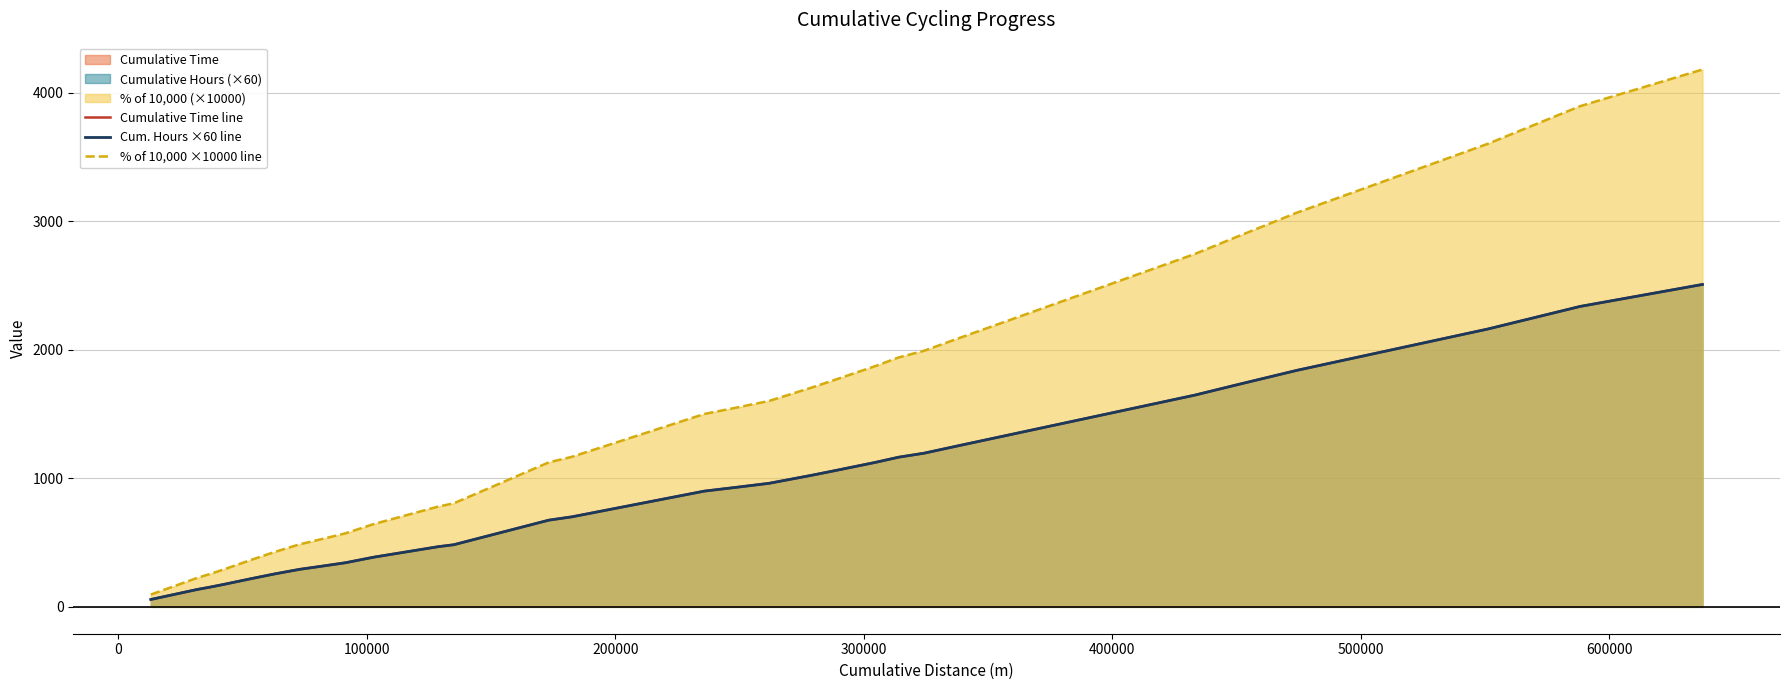

How many times do Cum. Hours ×60 line and Cumulative Time line cross each other?

8